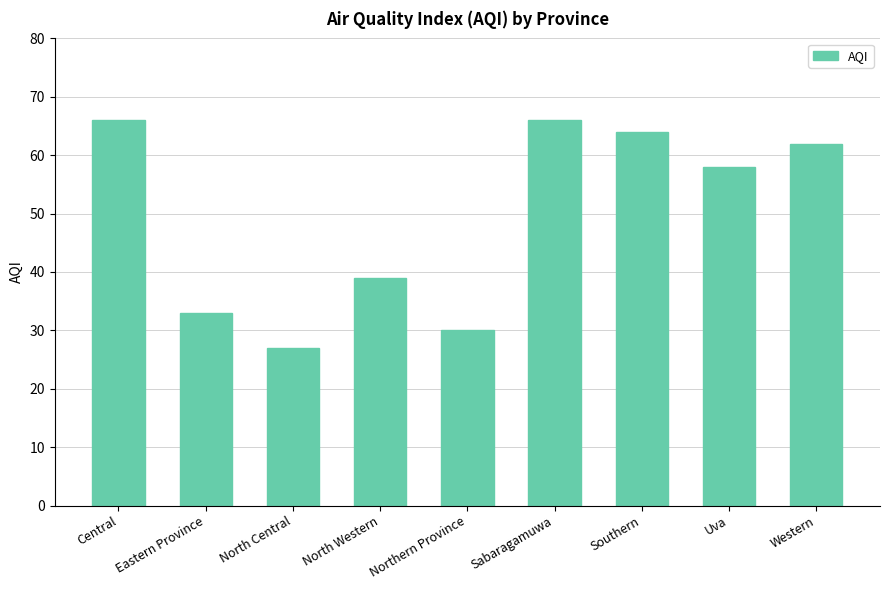

Where does the data first go above 58?

Central